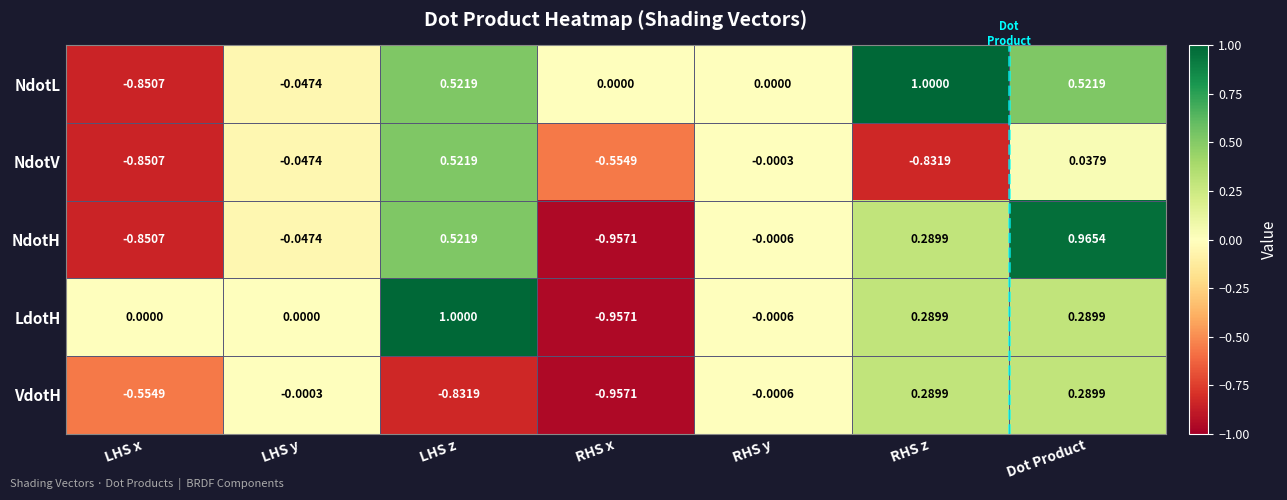

Which series has the widest spread of values?

LdotH